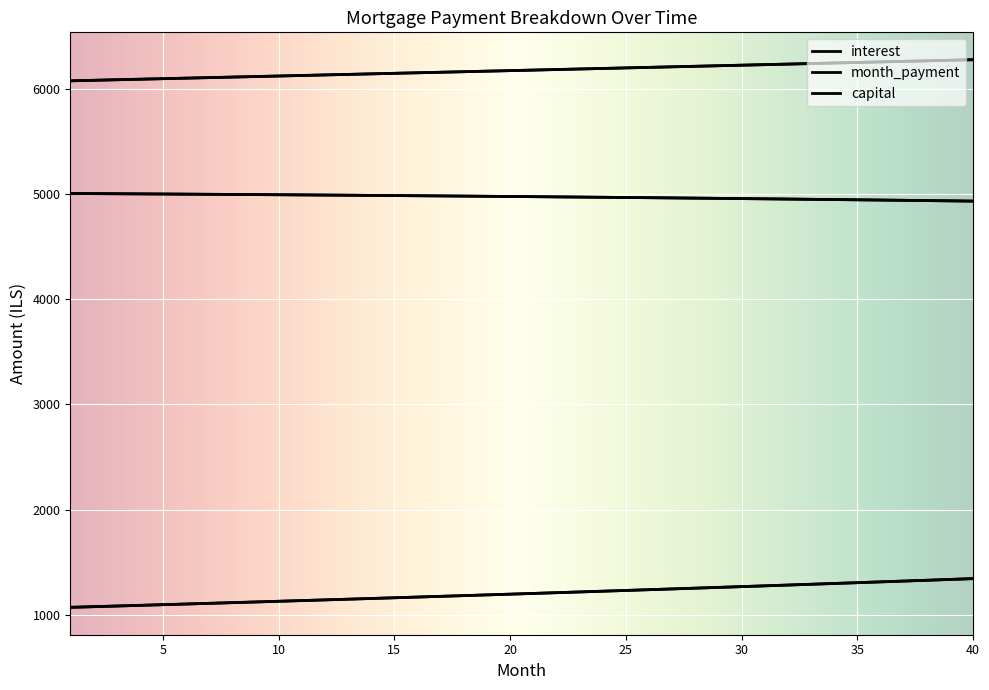

Which series has the largest total across all categories?

month_payment